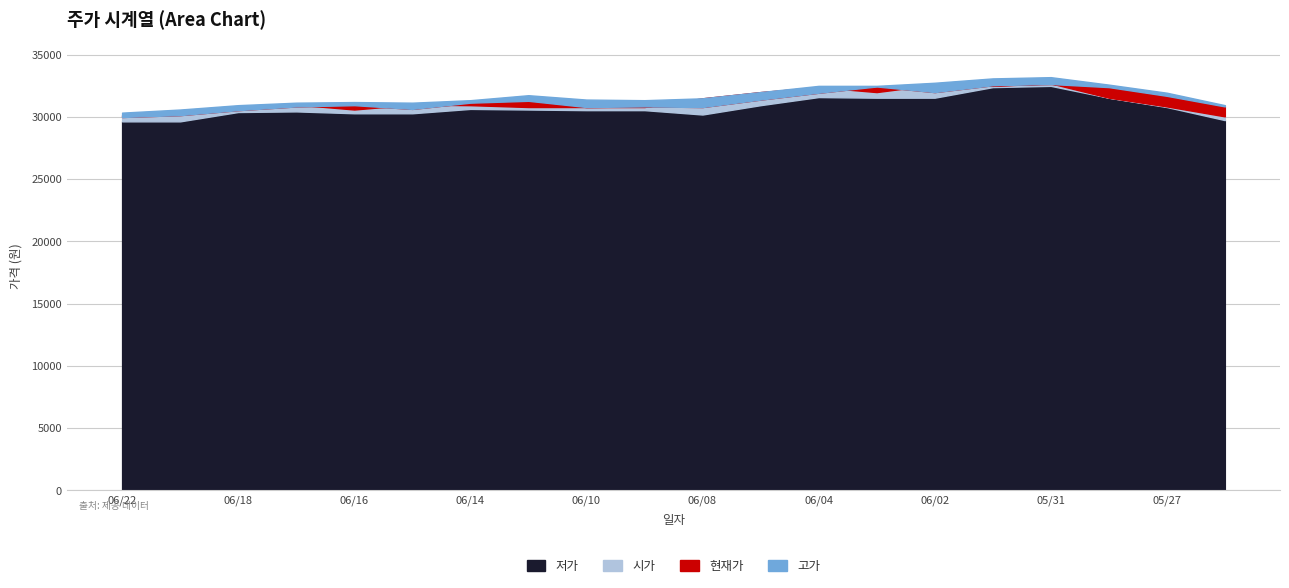

Is it true that 시가 equals 15119 at 20210527?

False